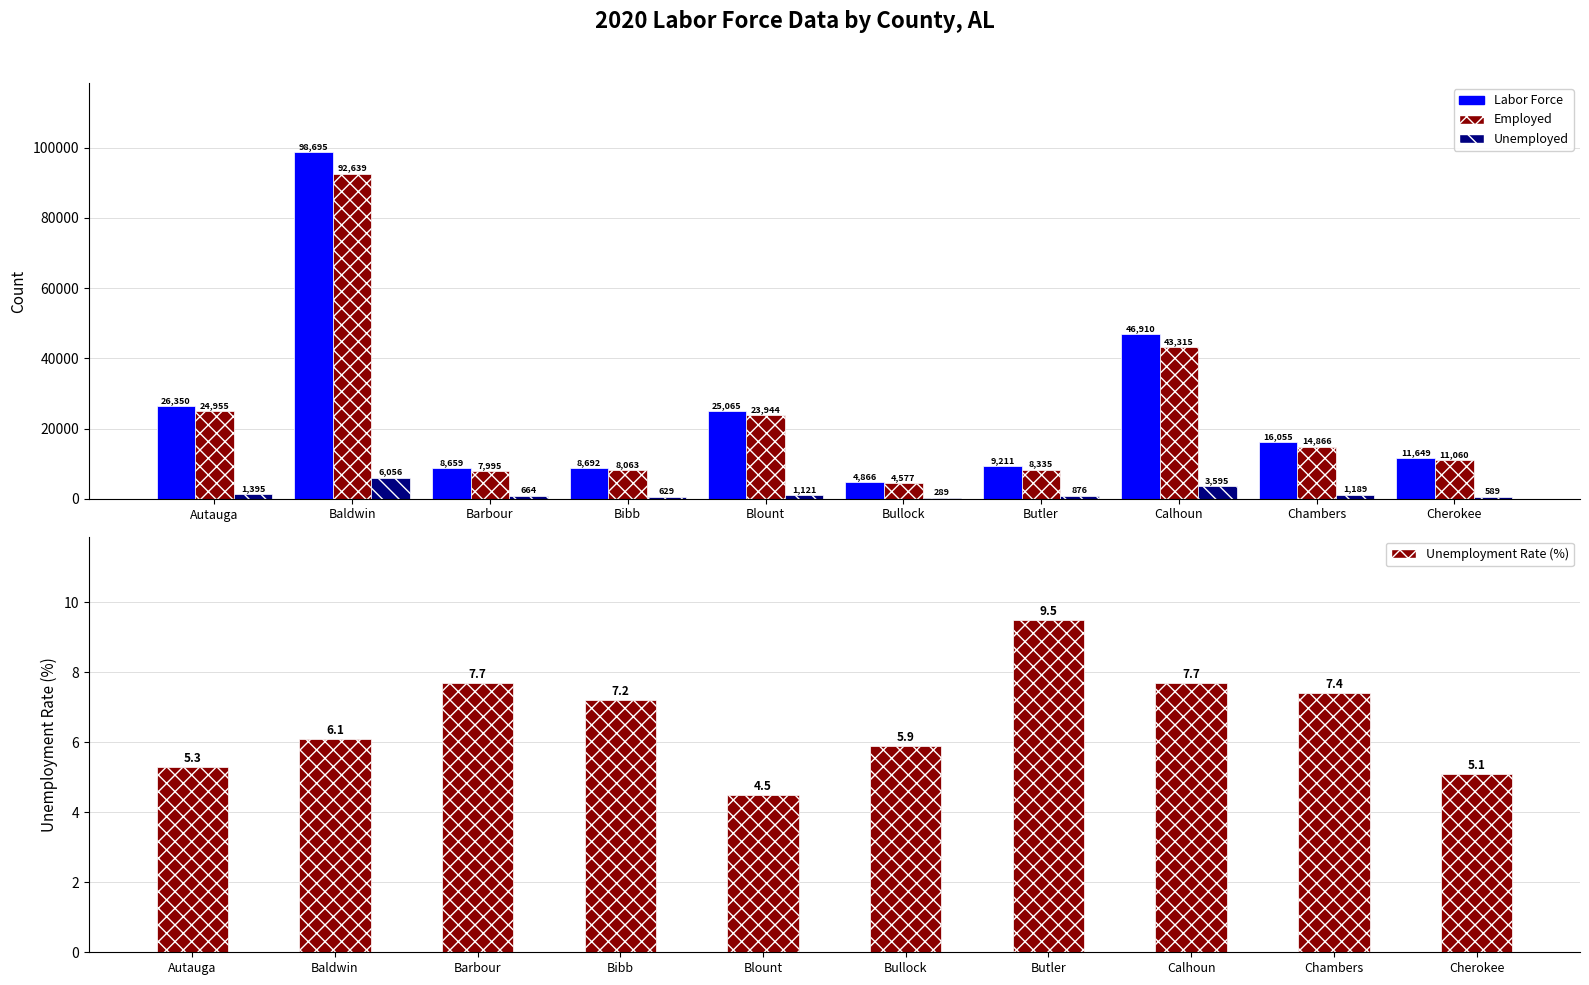

Which series has the largest total across all categories?

Labor Force